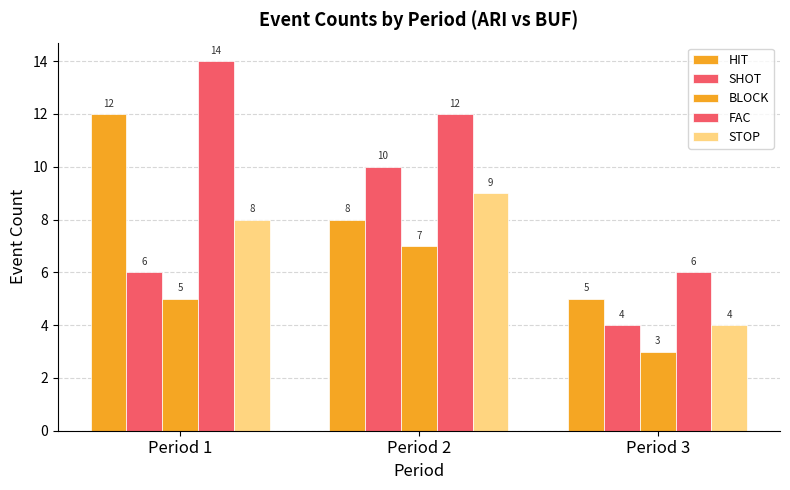

Is the value of FAC at Period 2 greater than the value of BLOCK at Period 1?

Yes